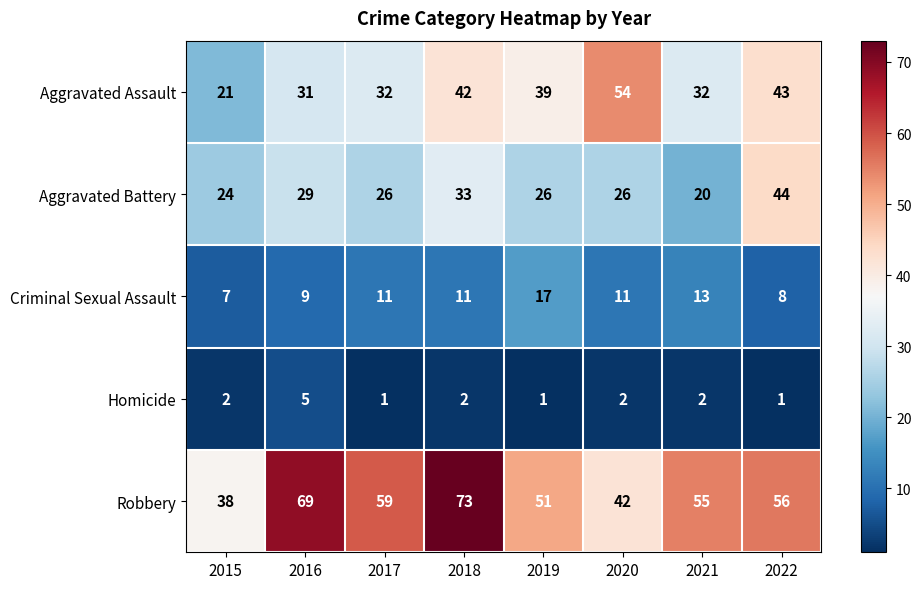

Which label corresponds to the largest value in the chart?

2018